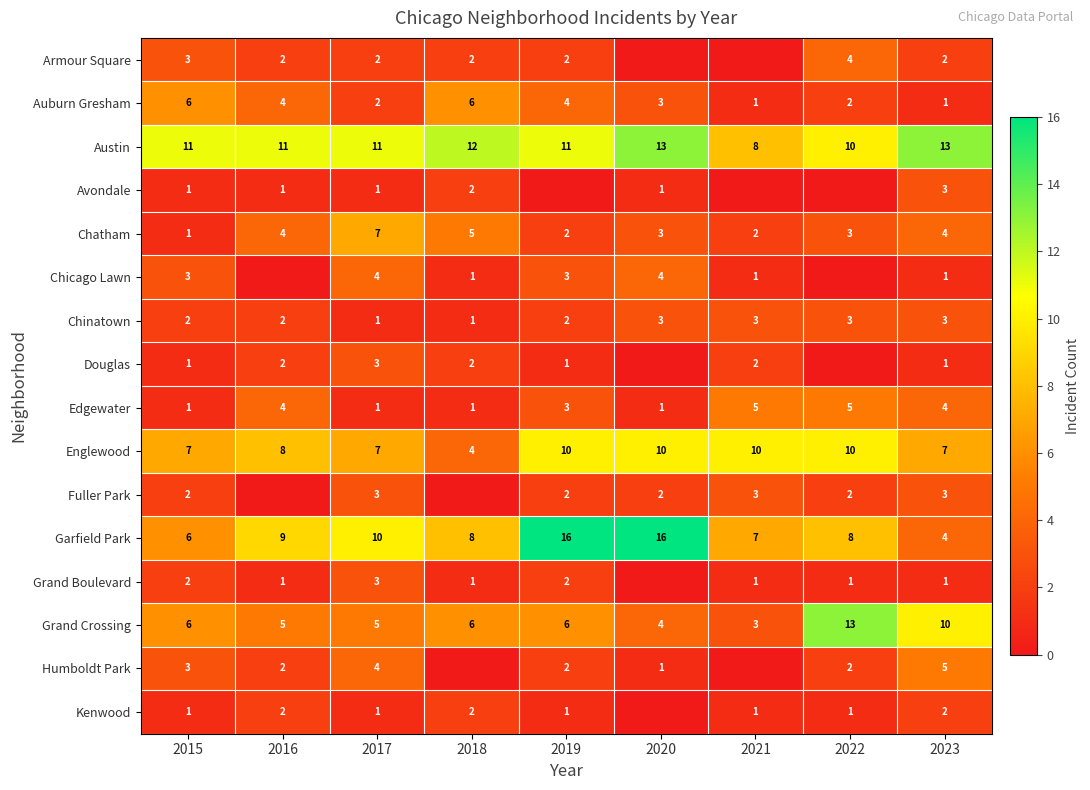

At which label is Garfield Park closest to 10?

2017